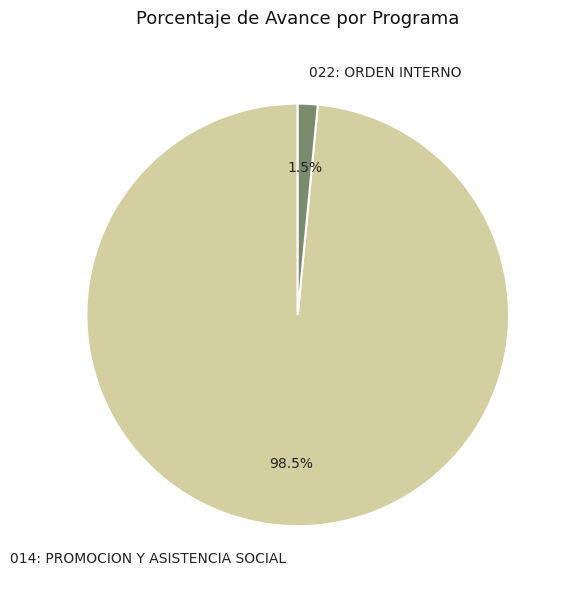

What is the largest slice in the pie chart?

014: PROMOCION Y ASISTENCIA SOCIAL